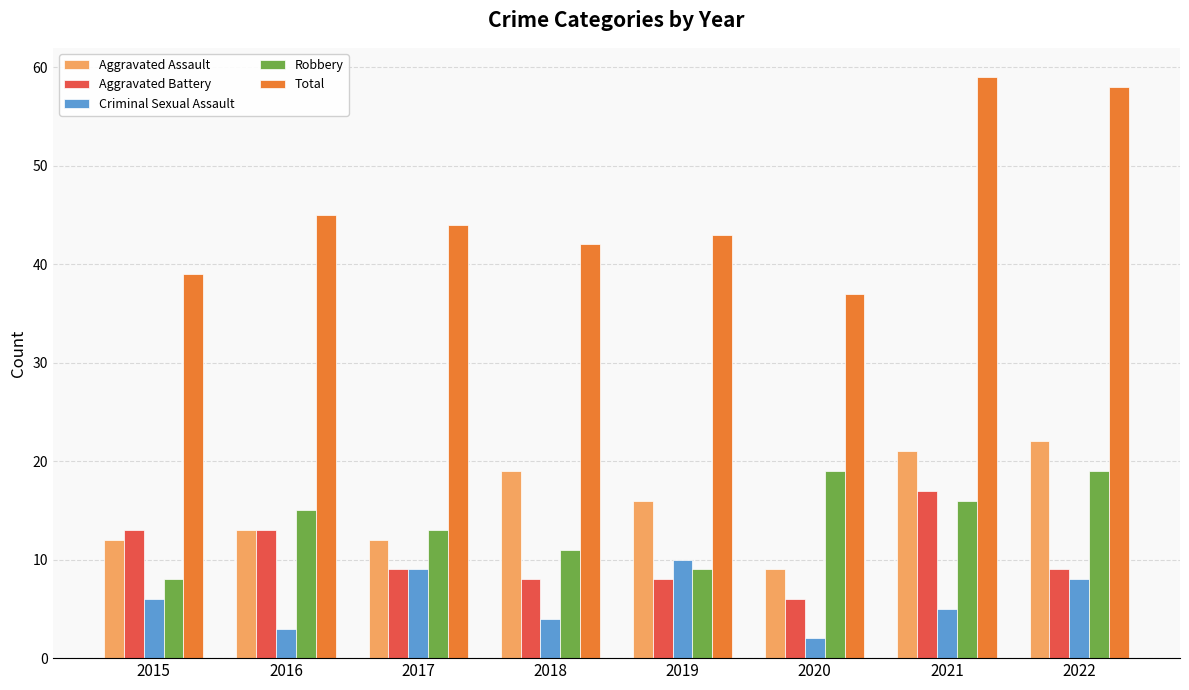

At 2020, list the series in order from smallest to largest.

Criminal Sexual Assault, Aggravated Battery, Aggravated Assault, Robbery, Total